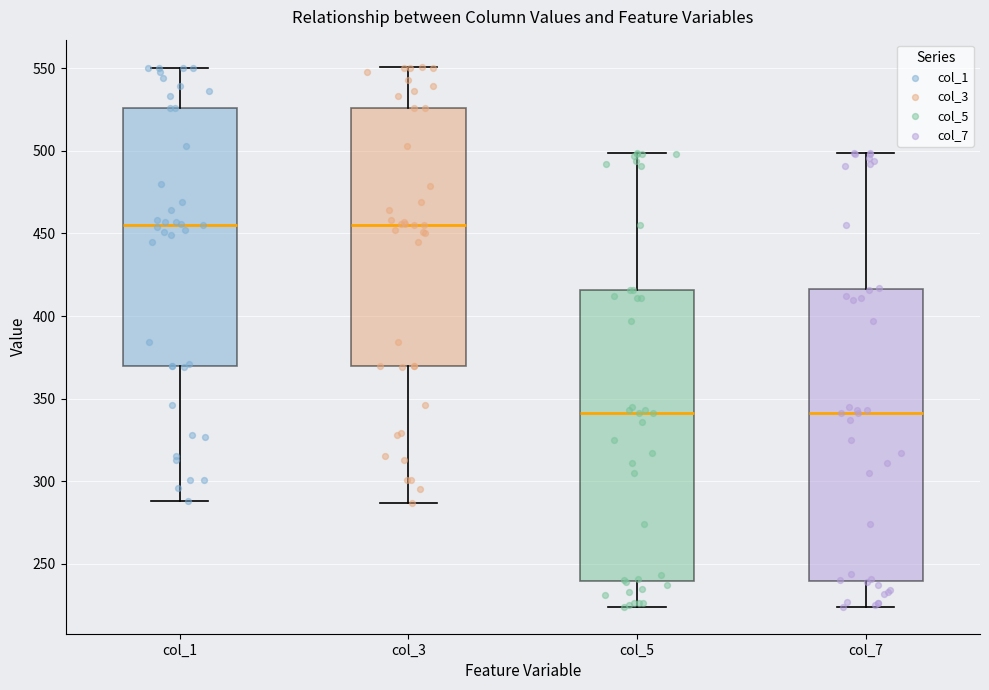

Where does the median line of the box for col_5 sit on the y-axis? The values are not printed on the chart, so give them approximately, as read against the axis.

340